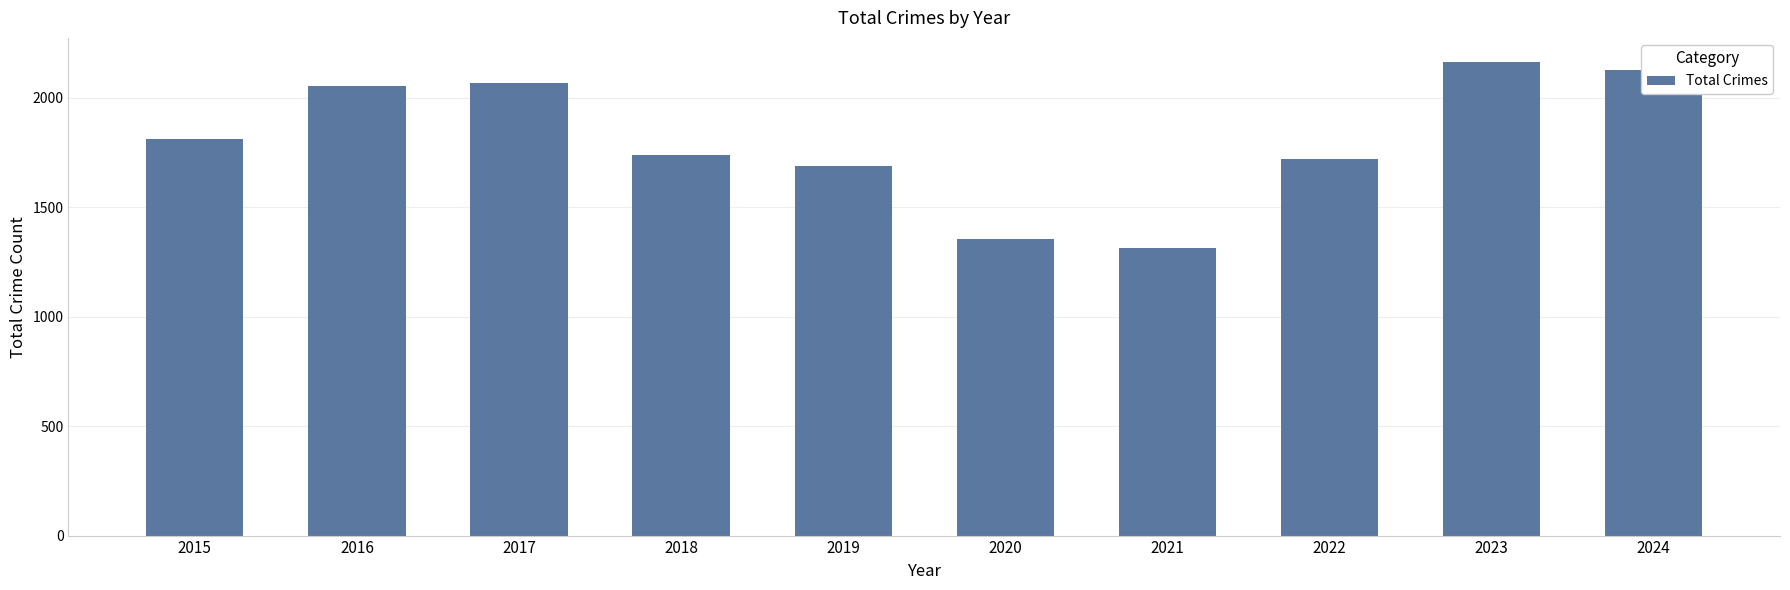

How many bars are there in total?

10